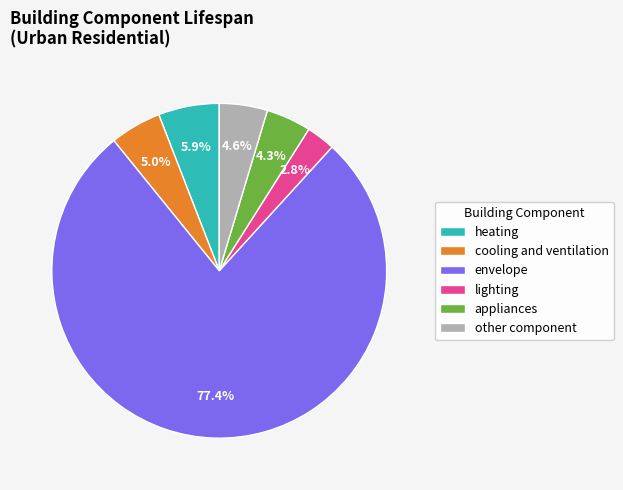

What is the majority slice?

envelope